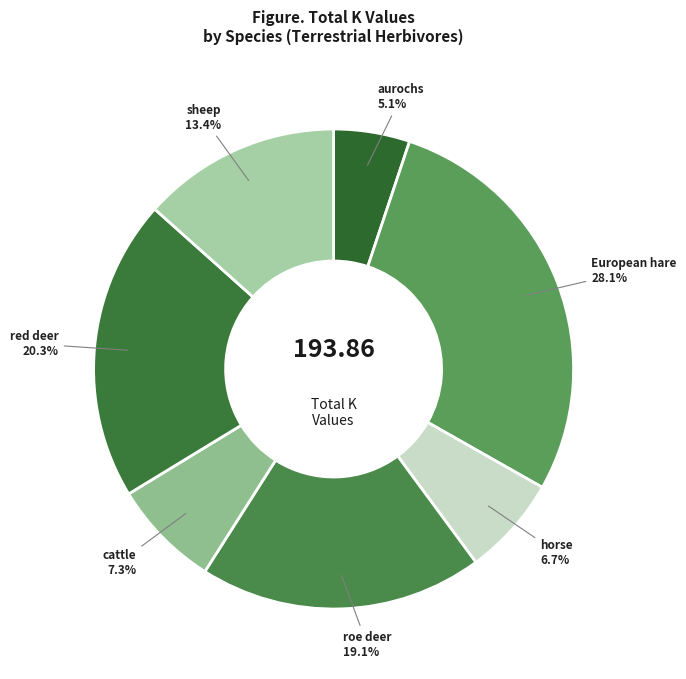

Which category has the biggest portion of the pie?

European hare